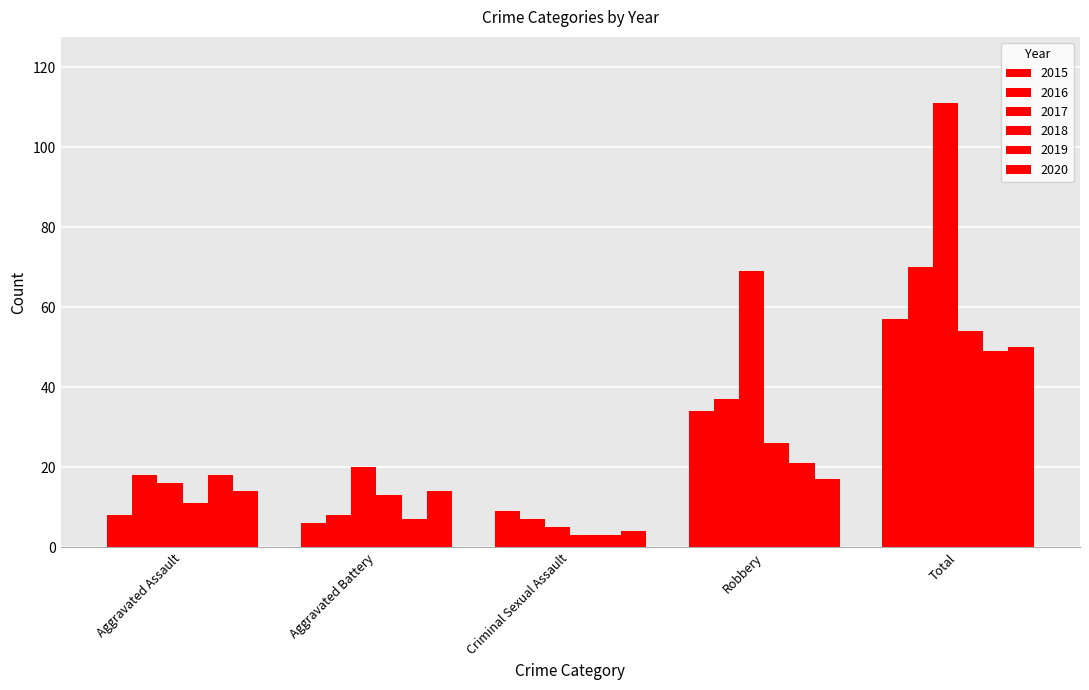

How many data points does each series have?

5